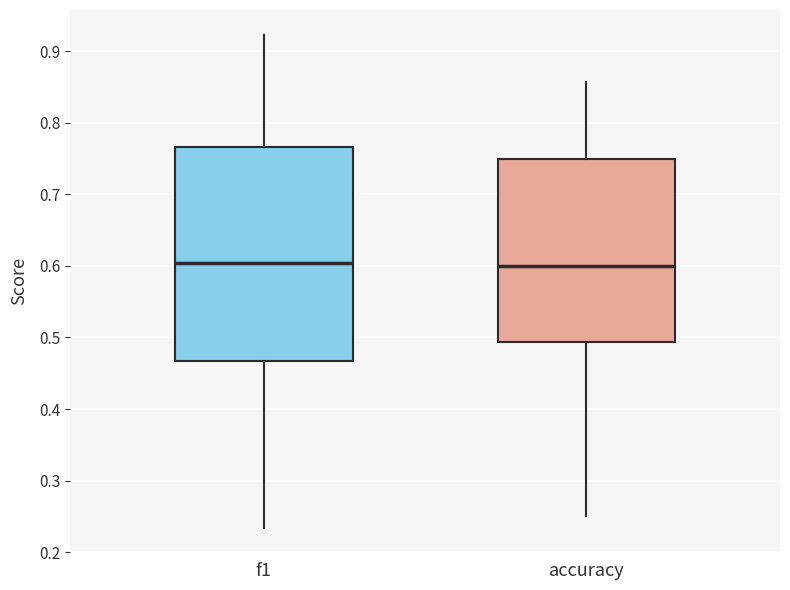

Where does the lower whisker of the box for accuracy end on the y-axis? The values are not printed on the chart, so give them approximately, as read against the axis.

0.25